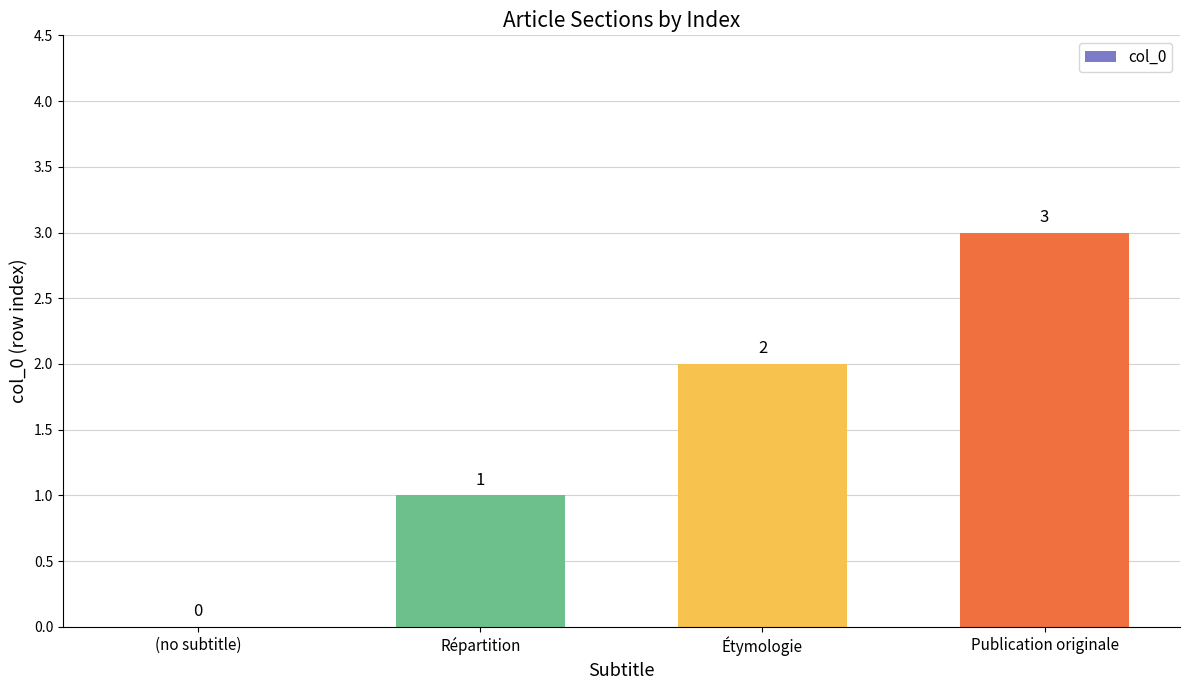

What value does the data have at Répartition?

1